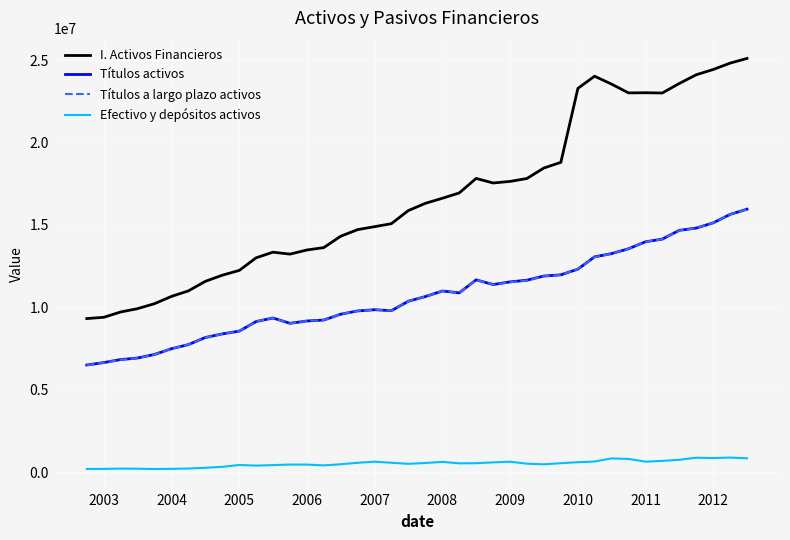

Which series has the largest range (max minus min)?

I. Activos Financieros